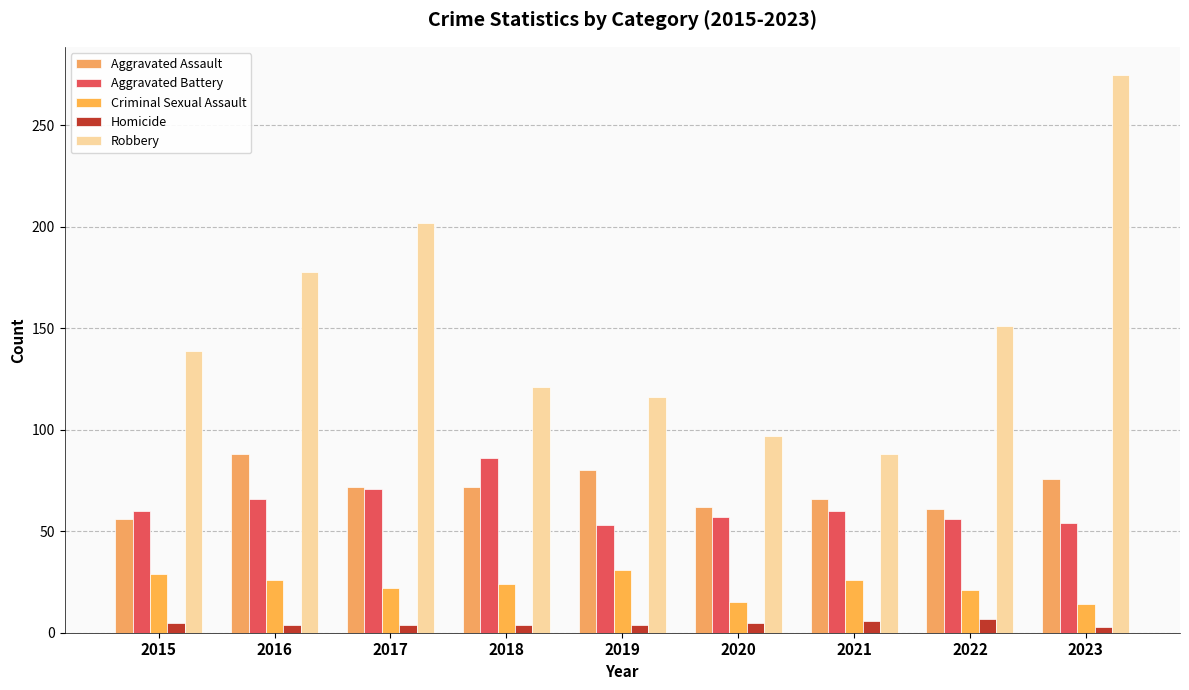

What is the spread (max minus min) of values at 2022?

144